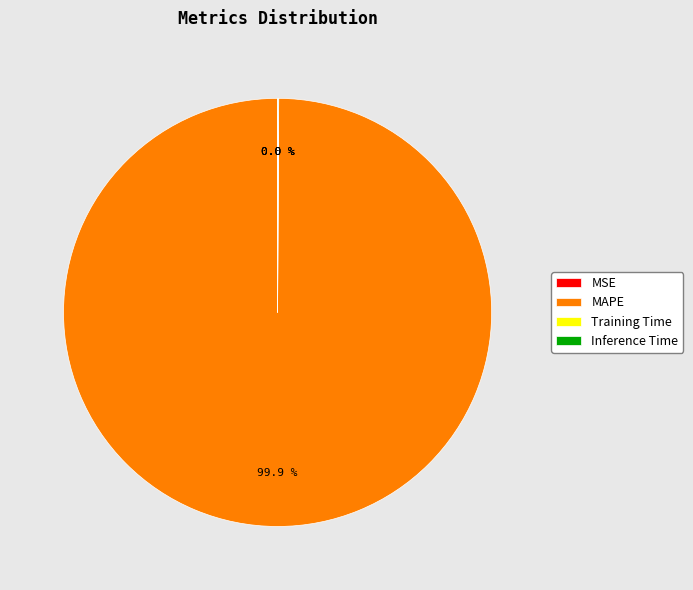

Which slice represents more than half of the pie?

MAPE